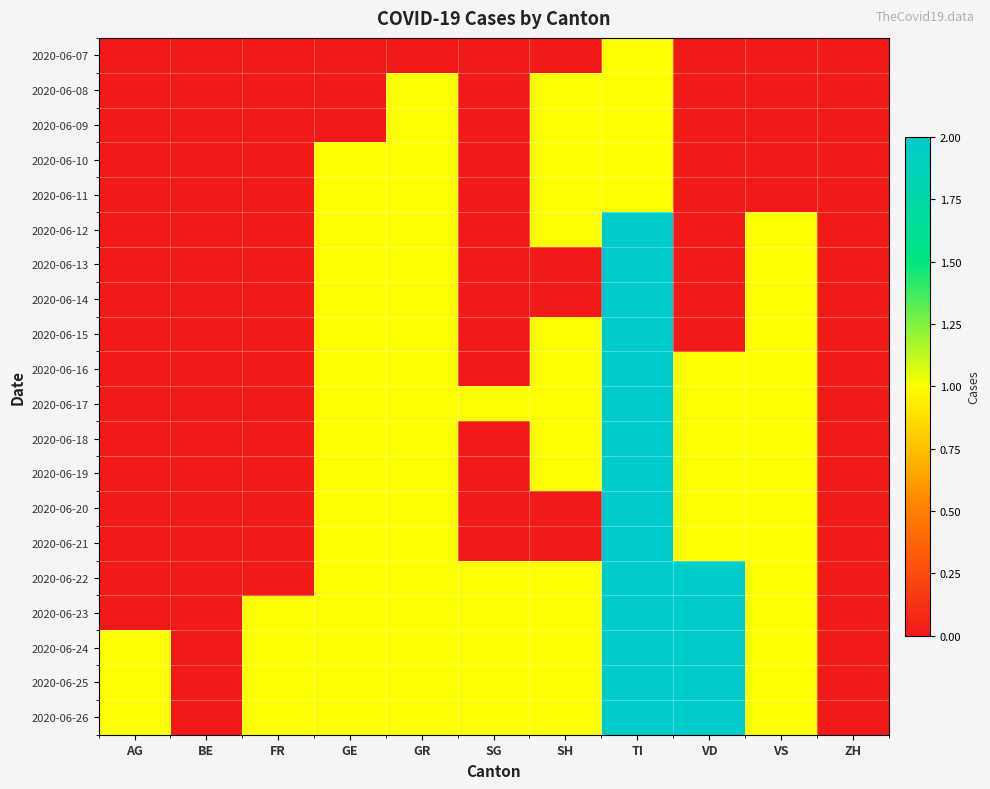

Reading right to left, transcribe all the data shown in this chart.

2020-06-07: ZH=0	VS=0	VD=0	TI=1	SH=0	SG=0	GR=0	GE=0	FR=0	BE=0	AG=0
2020-06-08: ZH=0	VS=0	VD=0	TI=1	SH=1	SG=0	GR=1	GE=0	FR=0	BE=0	AG=0
2020-06-09: ZH=0	VS=0	VD=0	TI=1	SH=1	SG=0	GR=1	GE=0	FR=0	BE=0	AG=0
2020-06-10: ZH=0	VS=0	VD=0	TI=1	SH=1	SG=0	GR=1	GE=1	FR=0	BE=0	AG=0
2020-06-11: ZH=0	VS=0	VD=0	TI=1	SH=1	SG=0	GR=1	GE=1	FR=0	BE=0	AG=0
2020-06-12: ZH=0	VS=1	VD=0	TI=2	SH=1	SG=0	GR=1	GE=1	FR=0	BE=0	AG=0
2020-06-13: ZH=0	VS=1	VD=0	TI=2	SH=0	SG=0	GR=1	GE=1	FR=0	BE=0	AG=0
2020-06-14: ZH=0	VS=1	VD=0	TI=2	SH=0	SG=0	GR=1	GE=1	FR=0	BE=0	AG=0
2020-06-15: ZH=0	VS=1	VD=0	TI=2	SH=1	SG=0	GR=1	GE=1	FR=0	BE=0	AG=0
2020-06-16: ZH=0	VS=1	VD=1	TI=2	SH=1	SG=0	GR=1	GE=1	FR=0	BE=0	AG=0
2020-06-17: ZH=0	VS=1	VD=1	TI=2	SH=1	SG=1	GR=1	GE=1	FR=0	BE=0	AG=0
2020-06-18: ZH=0	VS=1	VD=1	TI=2	SH=1	SG=0	GR=1	GE=1	FR=0	BE=0	AG=0
2020-06-19: ZH=0	VS=1	VD=1	TI=2	SH=1	SG=0	GR=1	GE=1	FR=0	BE=0	AG=0
2020-06-20: ZH=0	VS=1	VD=1	TI=2	SH=0	SG=0	GR=1	GE=1	FR=0	BE=0	AG=0
2020-06-21: ZH=0	VS=1	VD=1	TI=2	SH=0	SG=0	GR=1	GE=1	FR=0	BE=0	AG=0
2020-06-22: ZH=0	VS=1	VD=2	TI=2	SH=1	SG=1	GR=1	GE=1	FR=0	BE=0	AG=0
2020-06-23: ZH=0	VS=1	VD=2	TI=2	SH=1	SG=1	GR=1	GE=1	FR=1	BE=0	AG=0
2020-06-24: ZH=0	VS=1	VD=2	TI=2	SH=1	SG=1	GR=1	GE=1	FR=1	BE=0	AG=1
2020-06-25: ZH=0	VS=1	VD=2	TI=2	SH=1	SG=1	GR=1	GE=1	FR=1	BE=0	AG=1
2020-06-26: ZH=0	VS=1	VD=2	TI=2	SH=1	SG=1	GR=1	GE=1	FR=1	BE=0	AG=1